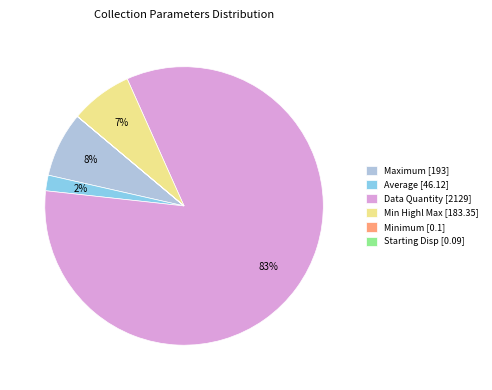

To the nearest percent, what portion does Data Quantity [2129] represent?

83%